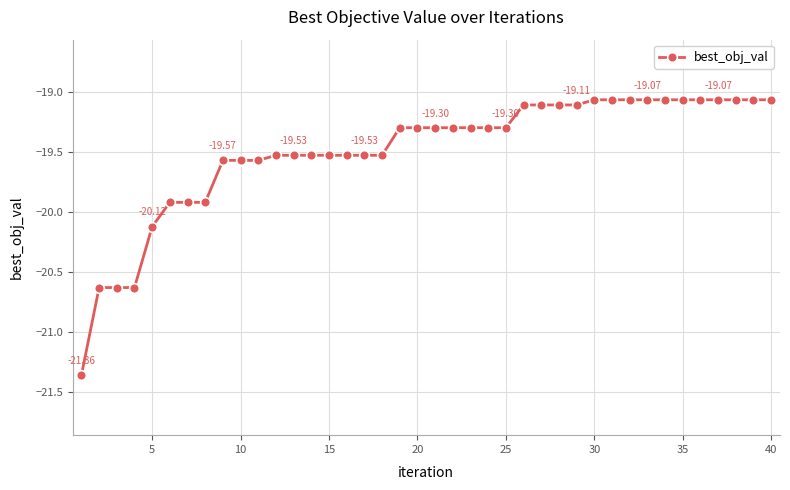

How many lines are shown in the chart?

1